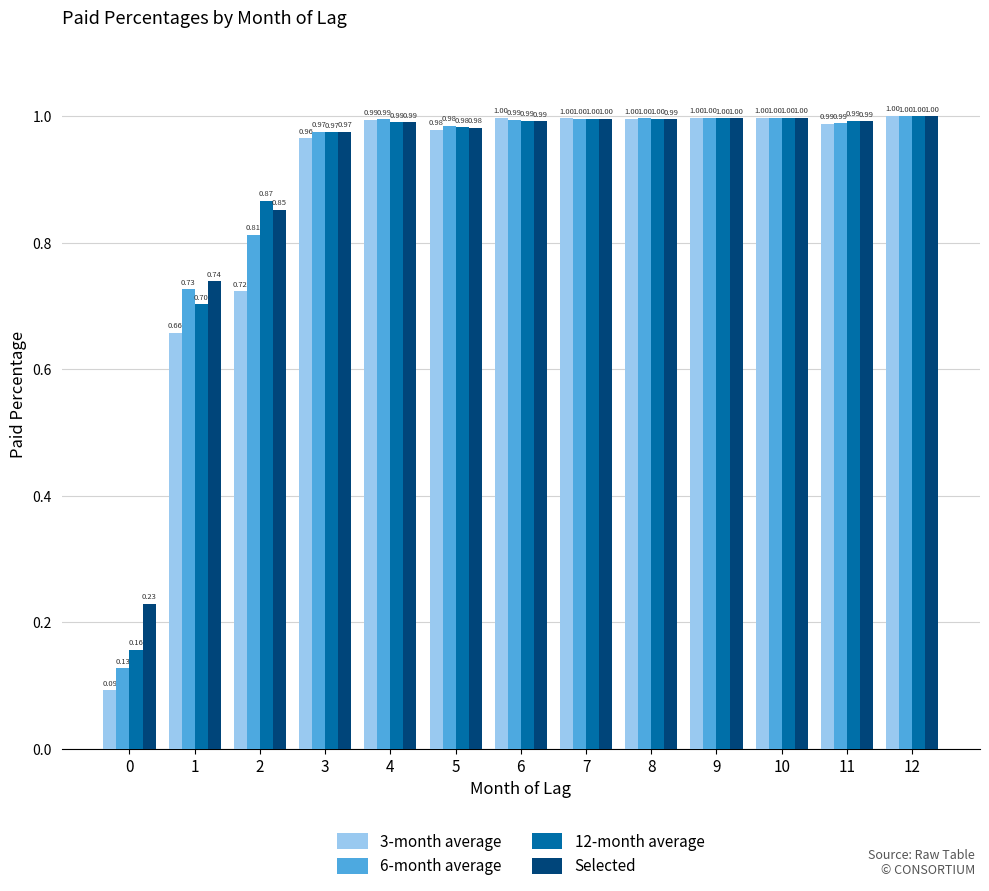

What is the sum of all Selected values?

11.7